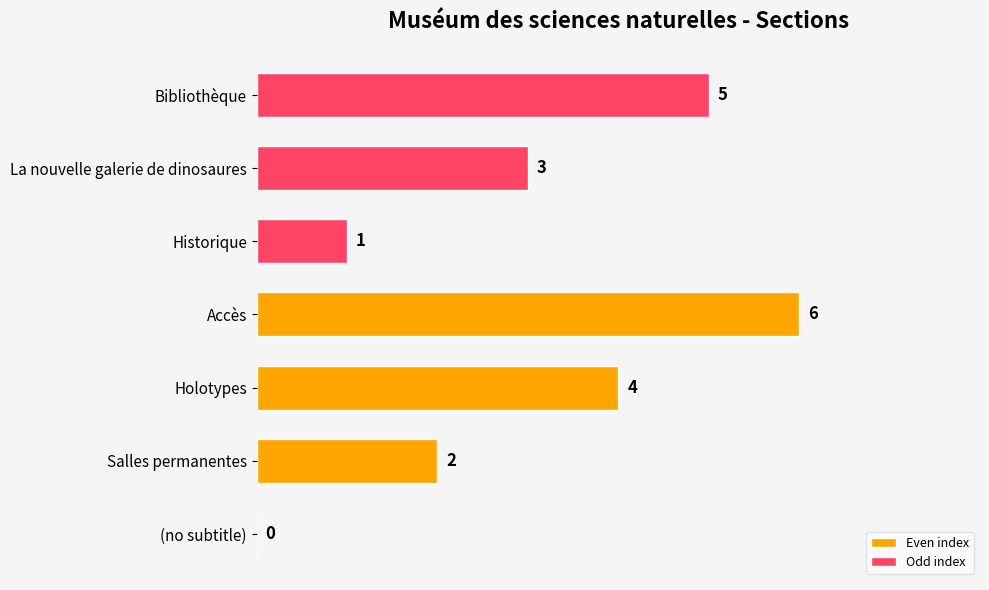

Reading left to right, list all the values displayed in this chart.

0	1	2	3	4	5	6